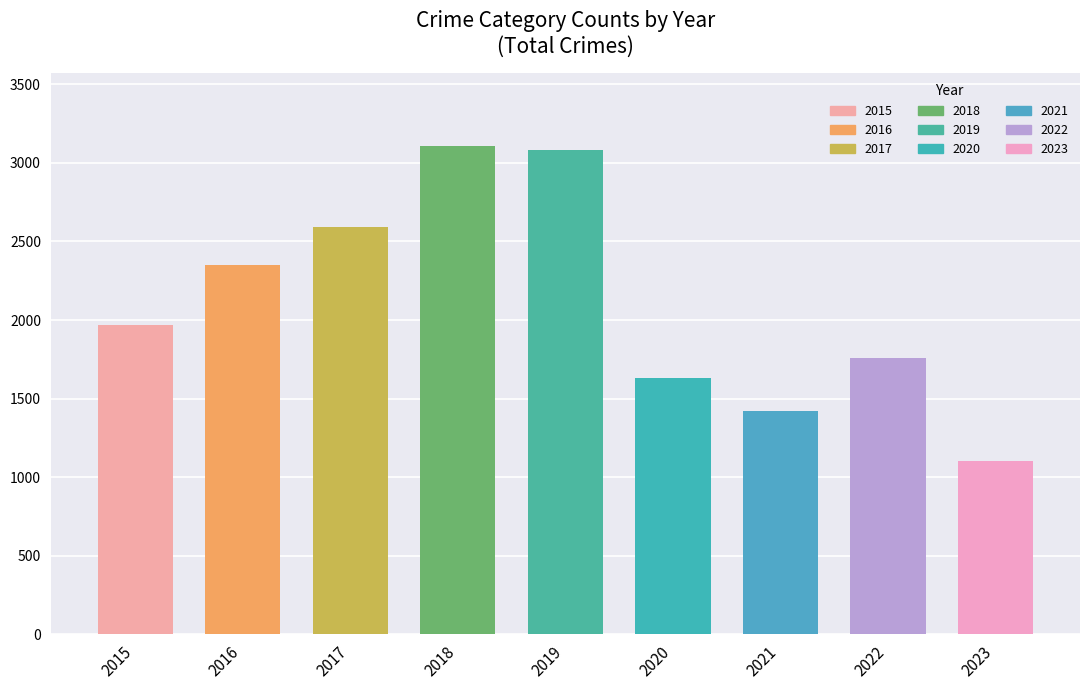

What is the greatest value displayed?

3105